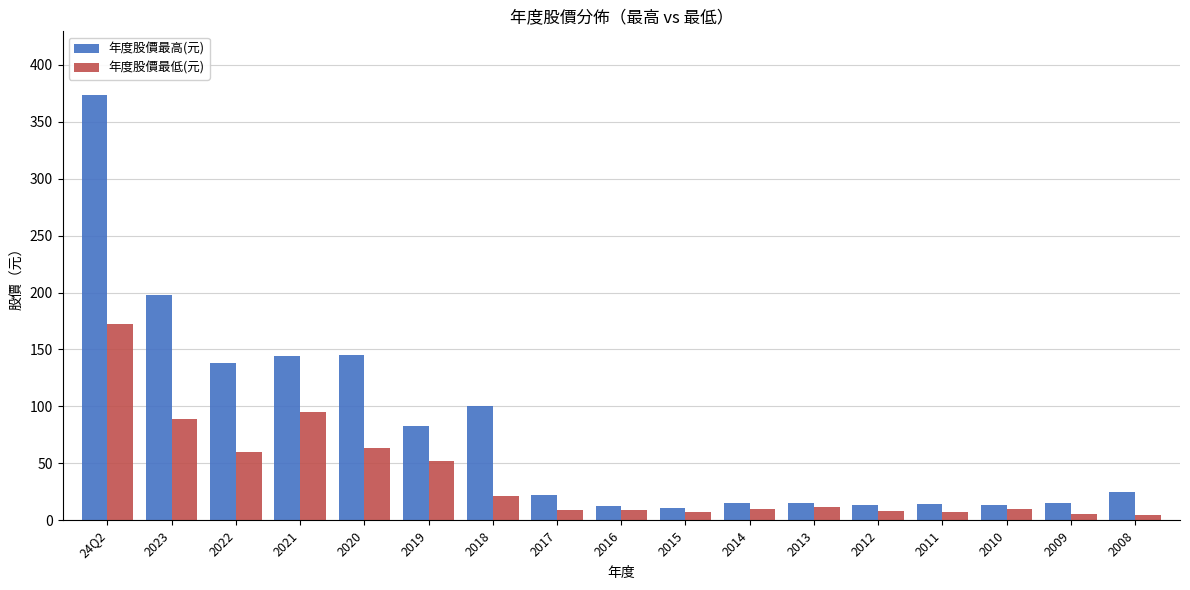

Read the 年度股價最高(元) value at 2022.

138.0